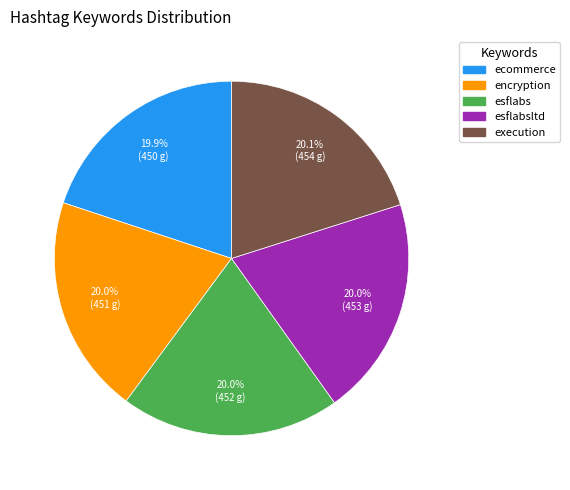

How much of the chart is everything except execution?

79.9%